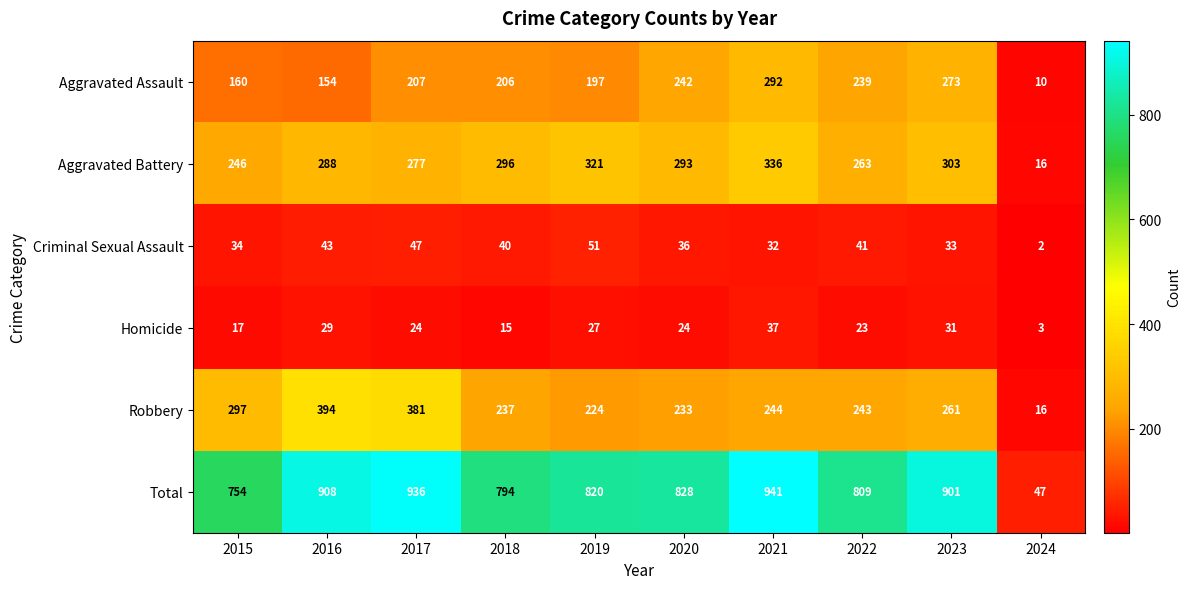

The value of Homicide at 2017 is 24. True or false?

True